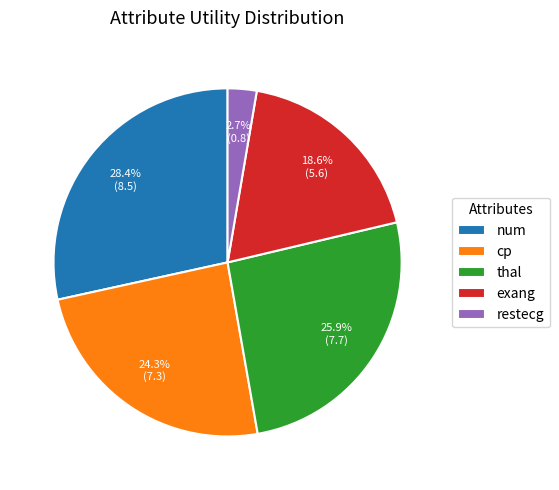

Do num and cp together represent more than half of the pie?

Yes